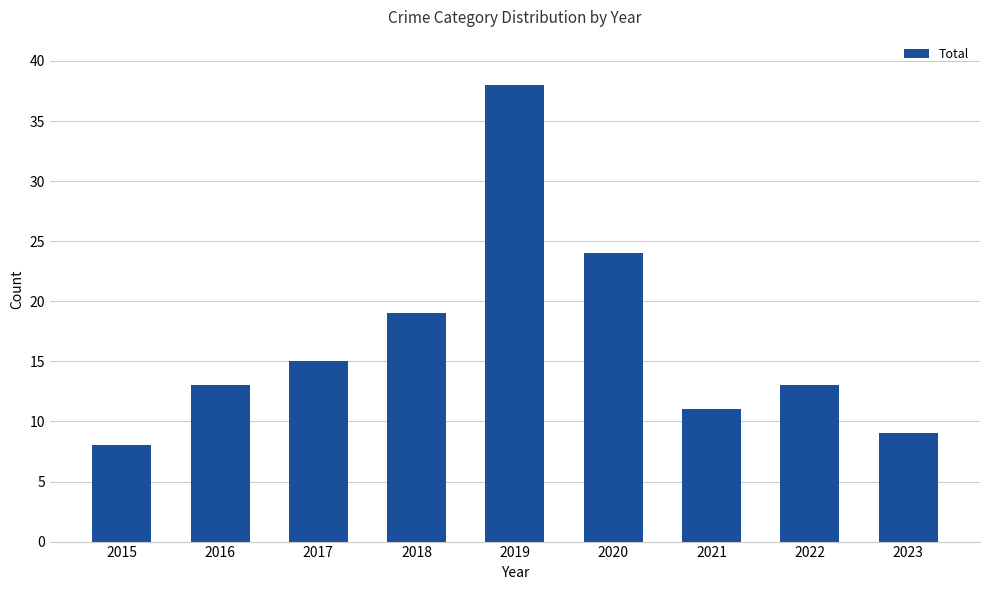

Between 2015 and 2021, which is larger?

2021